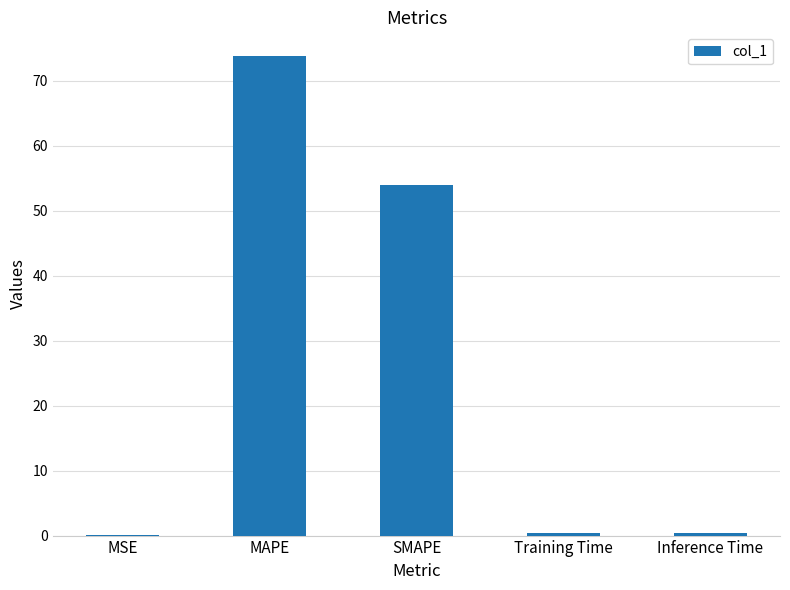

What is the greatest value displayed?

73.8